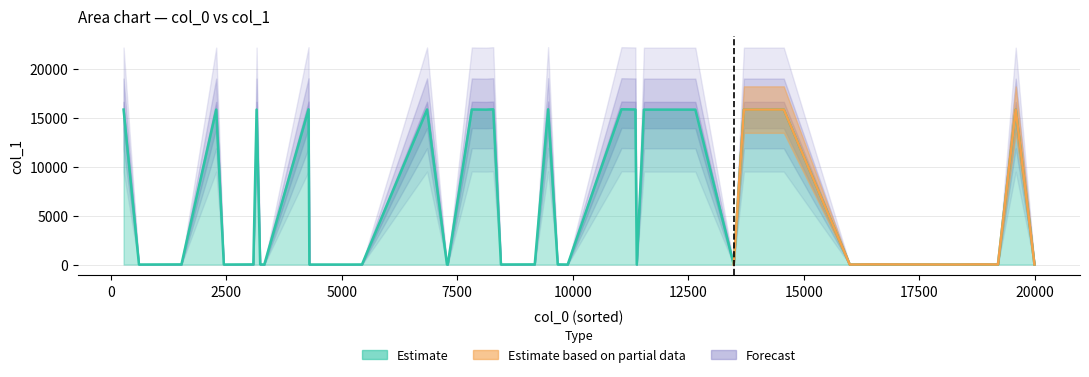

Rank the categories by value from lowest to highest.

19, 20, 21, 22, 23, 24, 25, 26, 27, 28, 39, 29, 30, 31, 32, 33, 34, 9, 10, 11, 12, 13, 14, 15, 0, 1, 2, 3, 4, 5, 6, 7, 8, 16, 17, 18, 35, 36, 37, 38